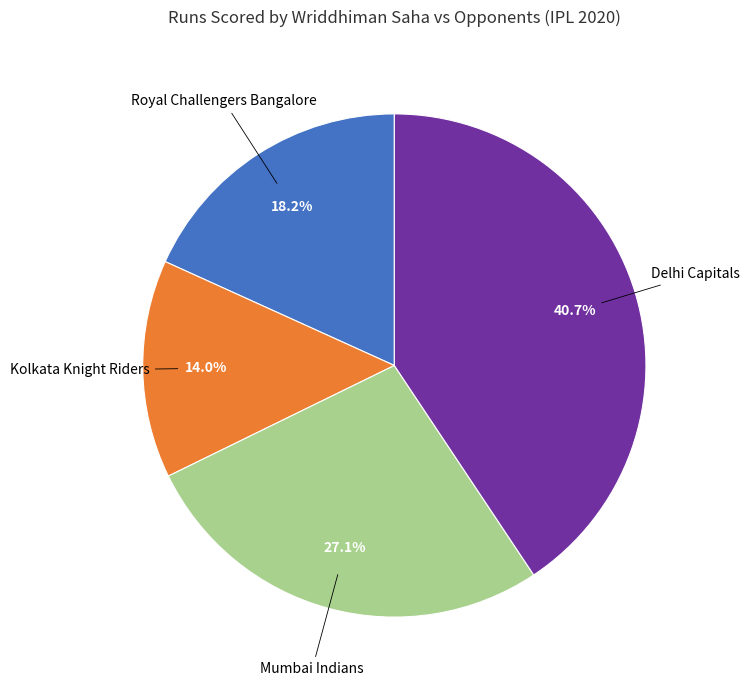

Does any single category account for the majority?

No